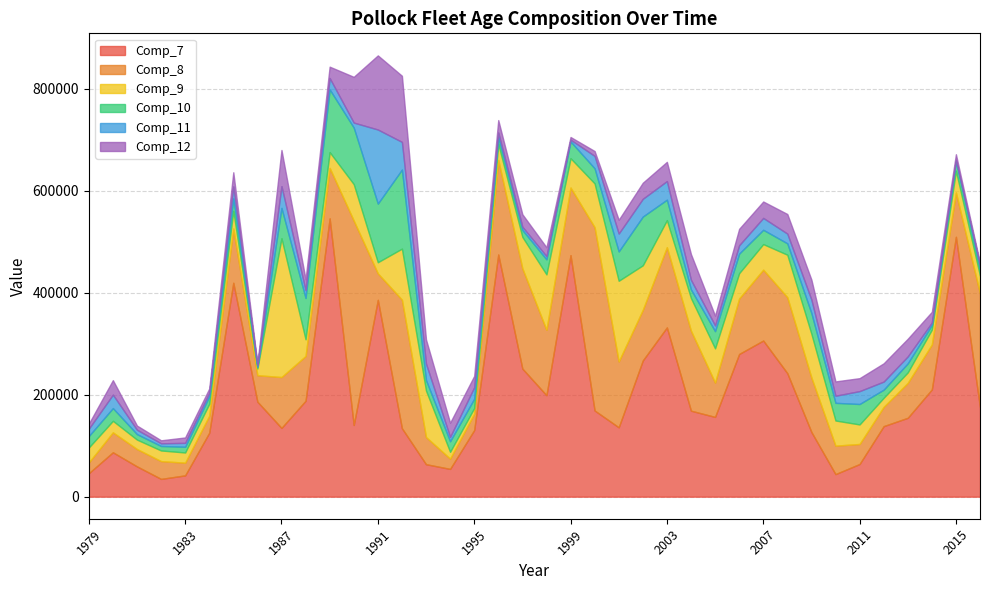

What is the lowest value of the Comp_10 series?

3205.0